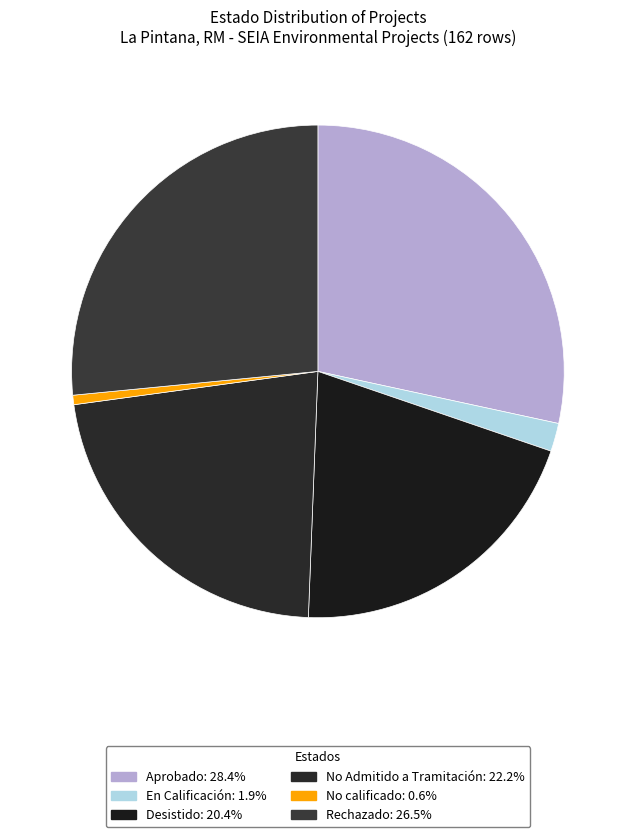

The No Admitido a Tramitación slice represents 15% of the pie. True or false?

False